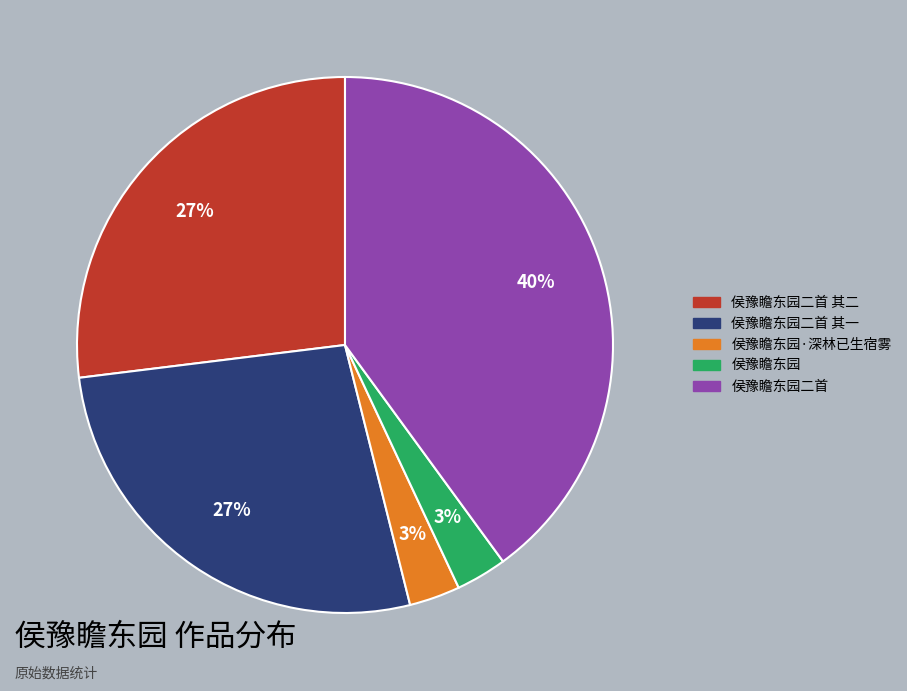

To the nearest percent, what is the difference between the largest and smallest slice percentages?

37%